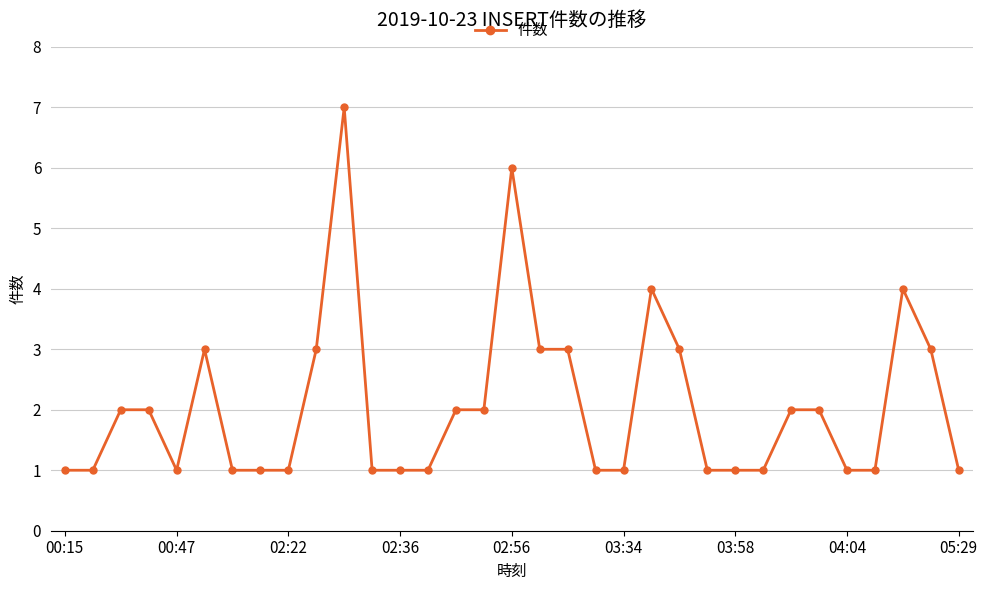

What is the greatest value displayed?

7